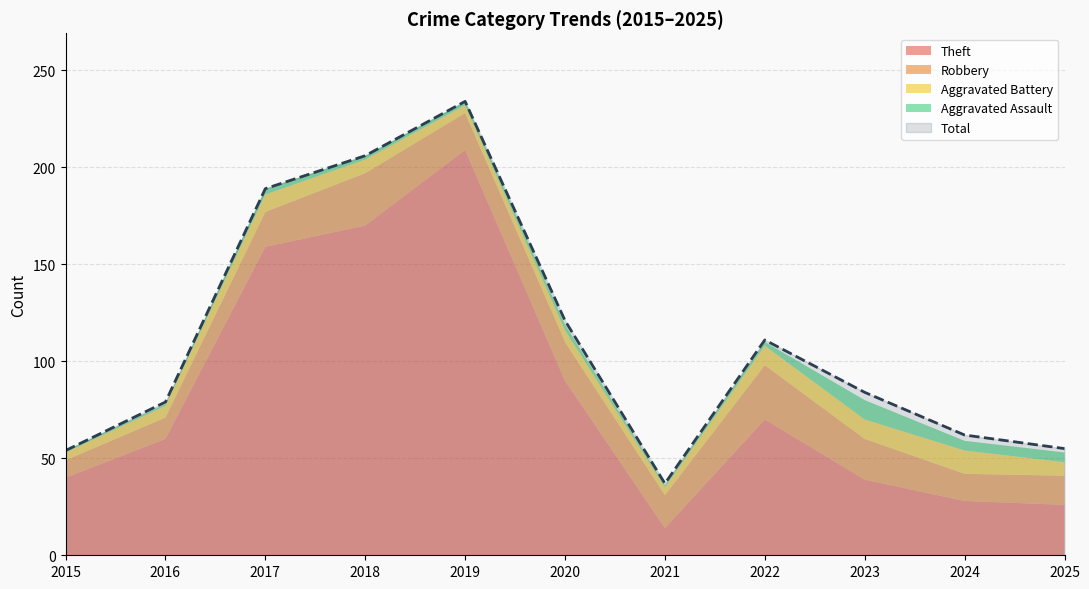

What is the greatest value displayed?

234